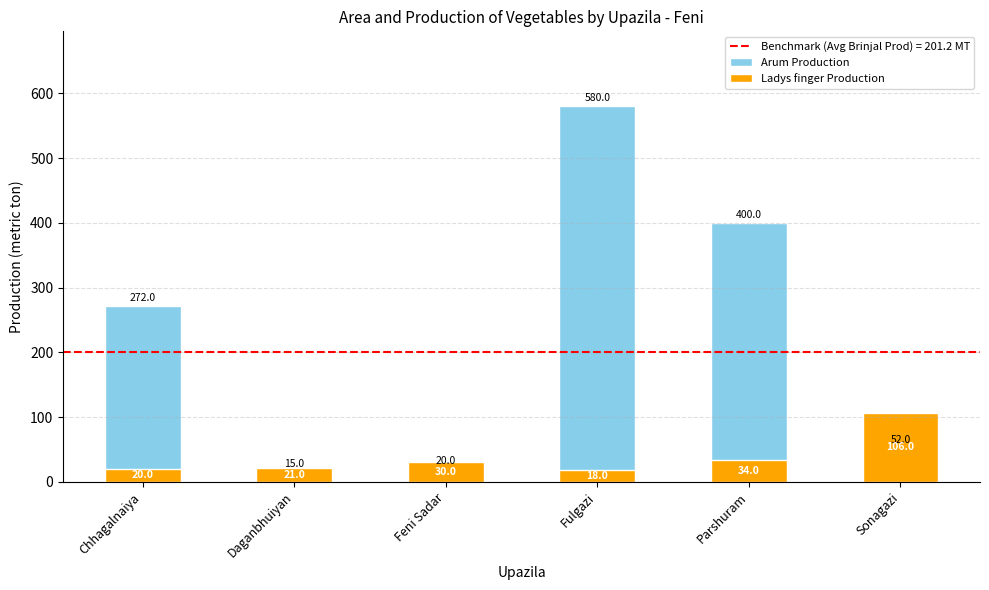

Rank the series by their average value, from lowest to highest.

Ladys finger Production, Arum Production